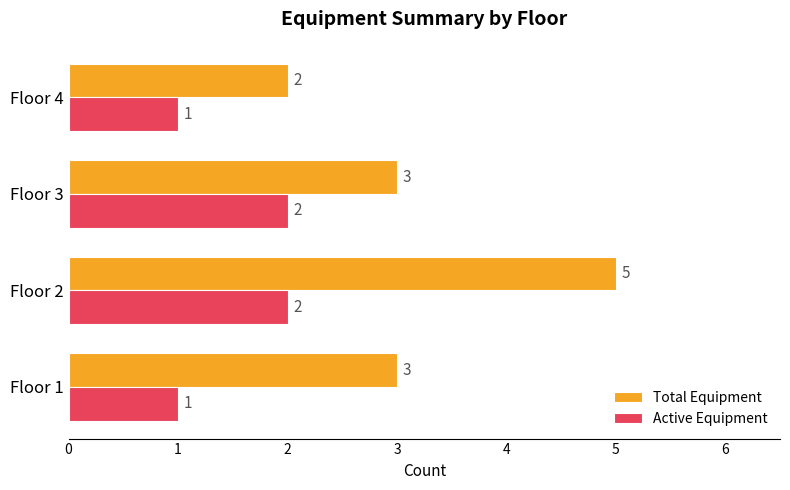

What is the highest value of the Total Equipment series?

5